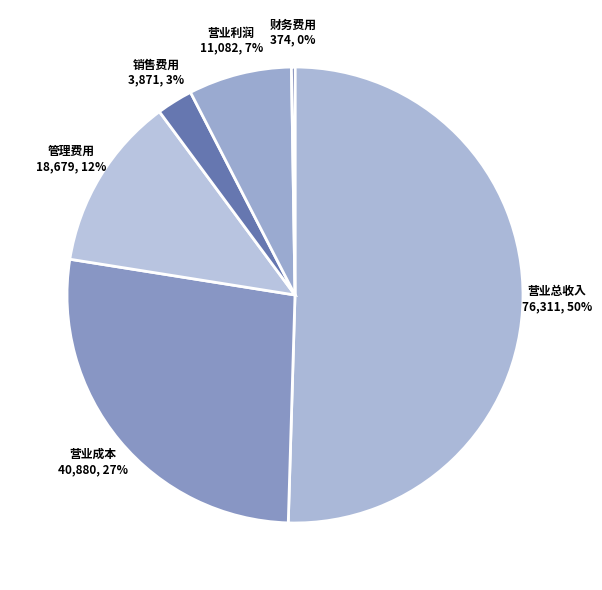

Approximately how many times larger is the value at 营业利润 compared to 管理费用?

0.6